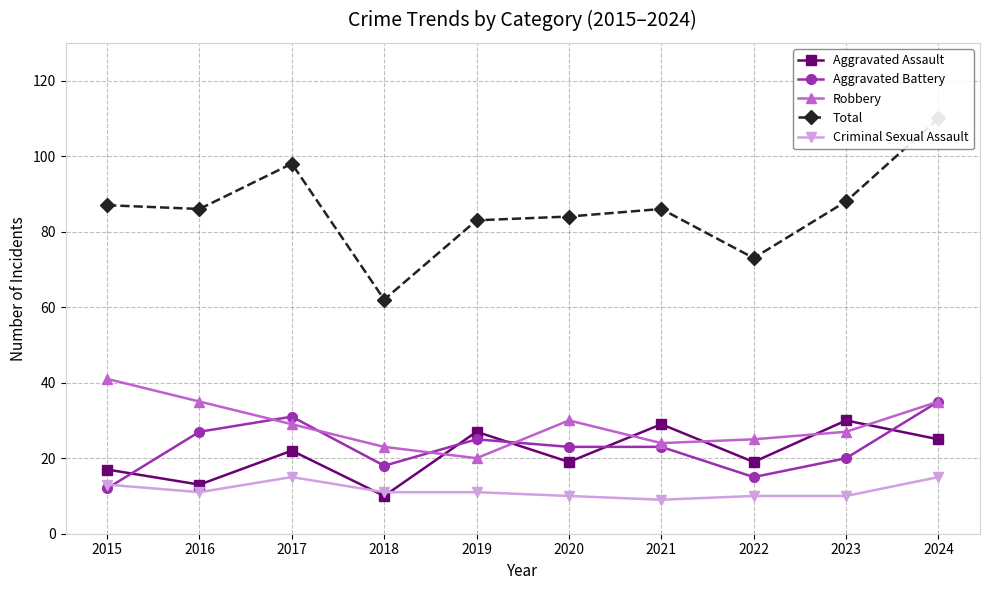

Is it true that Aggravated Assault equals 27 at 2019?

True